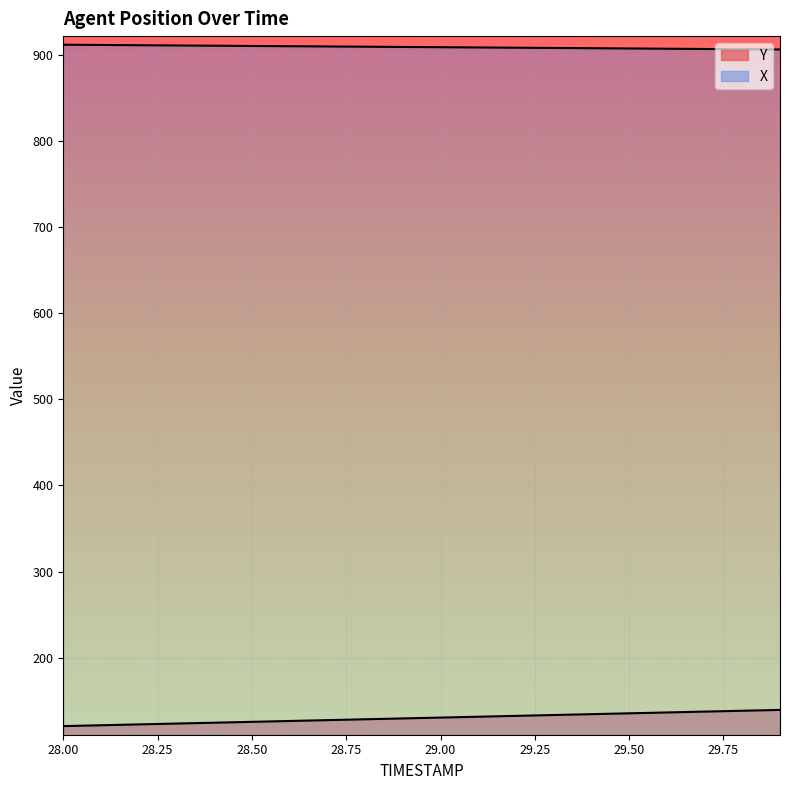

At 28.6, list the series in order from largest to smallest.

X, Y